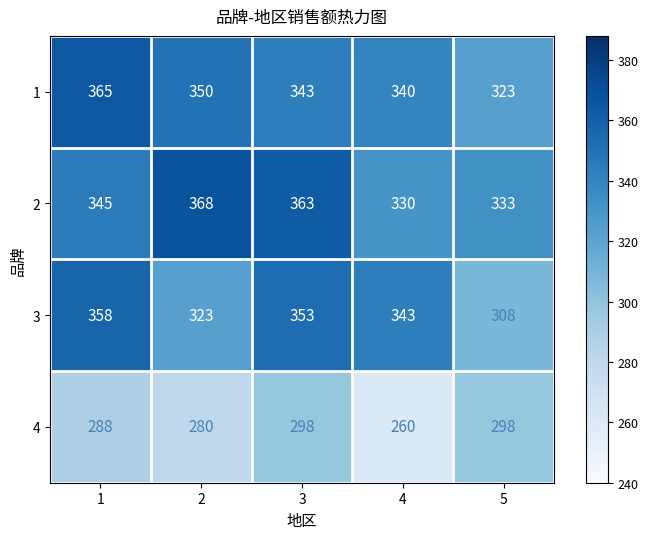

At how many categories does at least one series exceed 331?

5